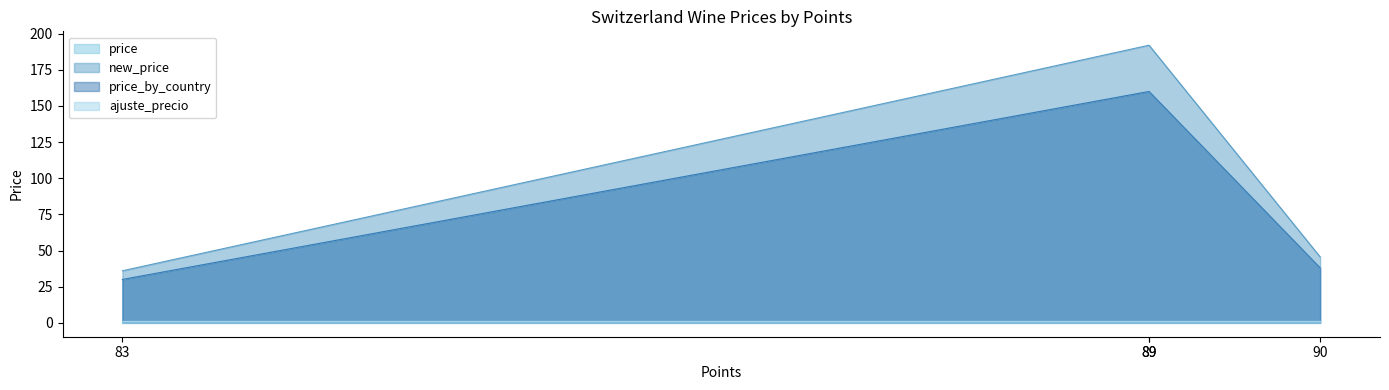

True or false: price has a value of 160.0 at 89.

True